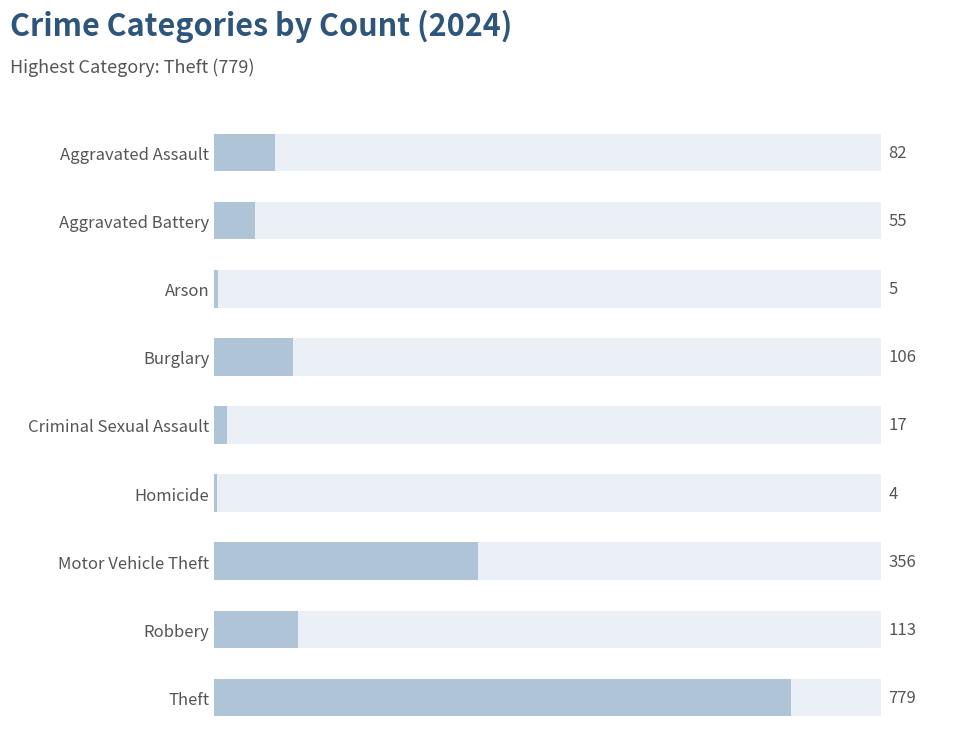

Does the chart contain any negative values?

No